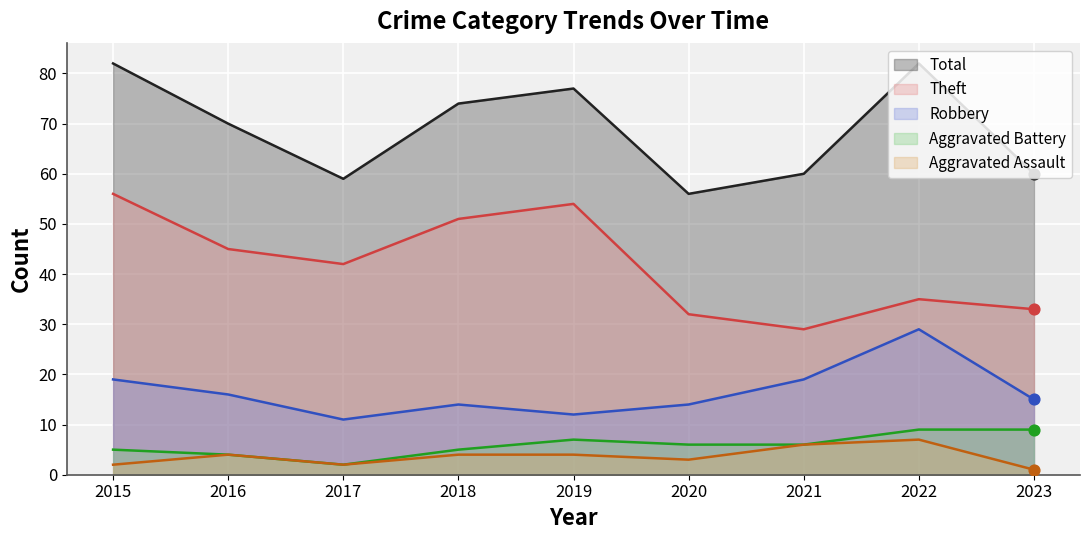

Is the value of Aggravated Battery at 2023 greater than the value of Aggravated Assault at 2016?

Yes